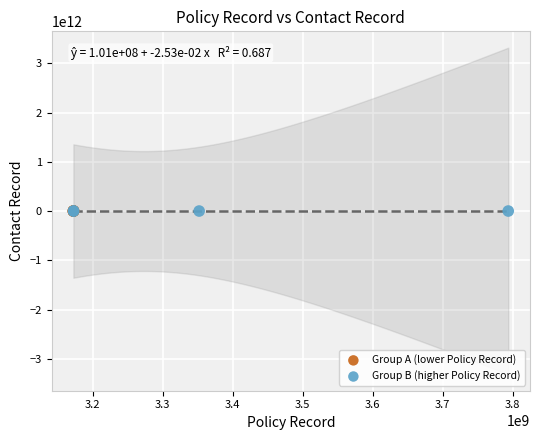

What are all the series names shown in the legend?

Group A (lower Policy Record), Group B (higher Policy Record)